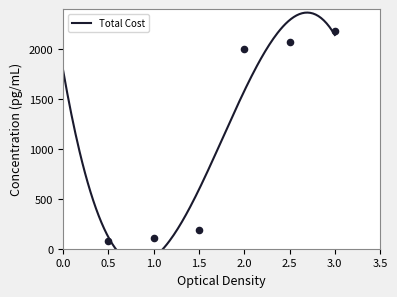

What is the ratio of the value at 109.96 to the value at 1999.5?

0.1